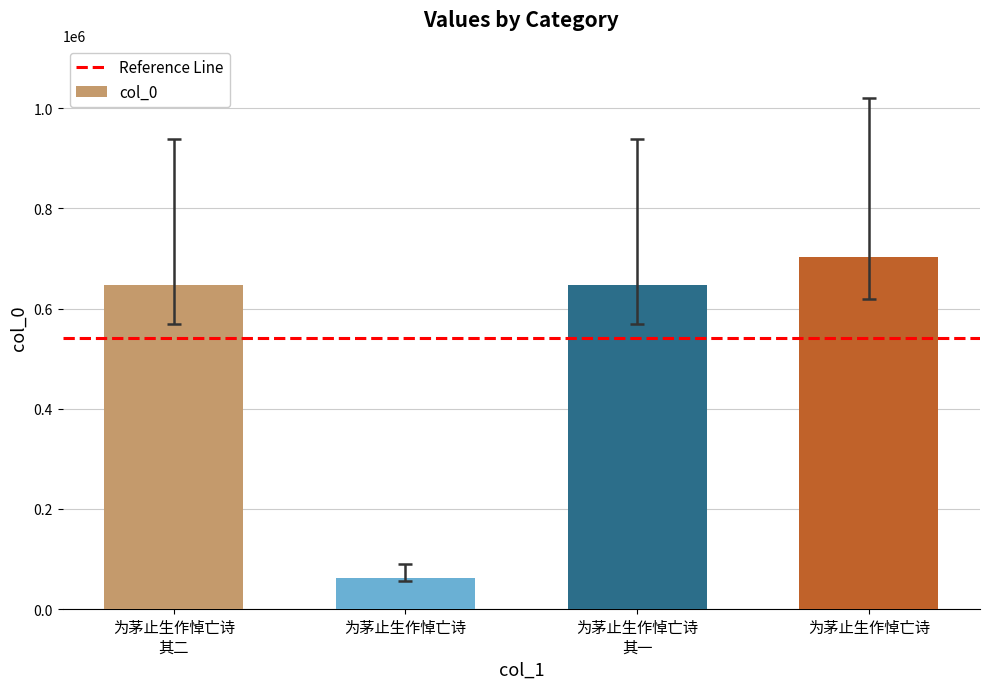

Is it true that the value at 为茅止生作悼亡诗 is 638531.6?

False